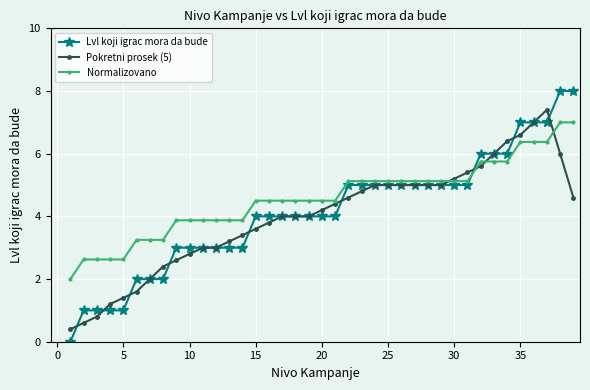

What is the lowest value of the Pokretni prosek (5) series?

0.4